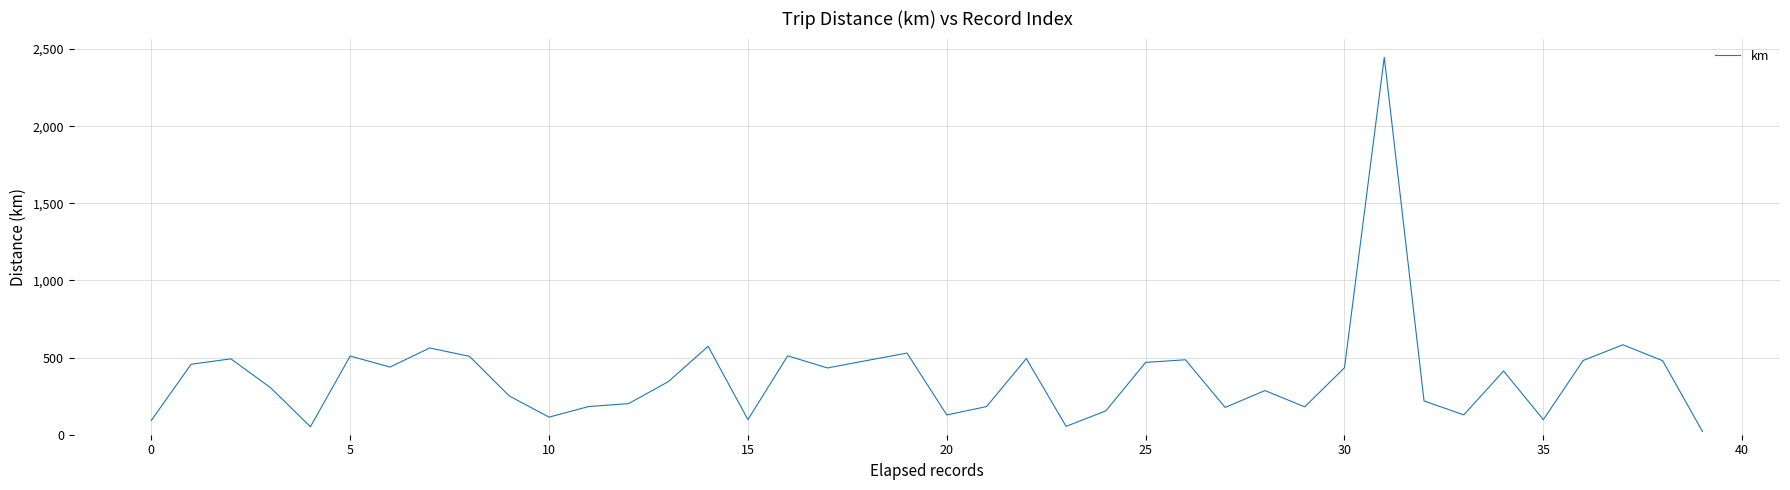

What is the greatest value displayed?

2446.3